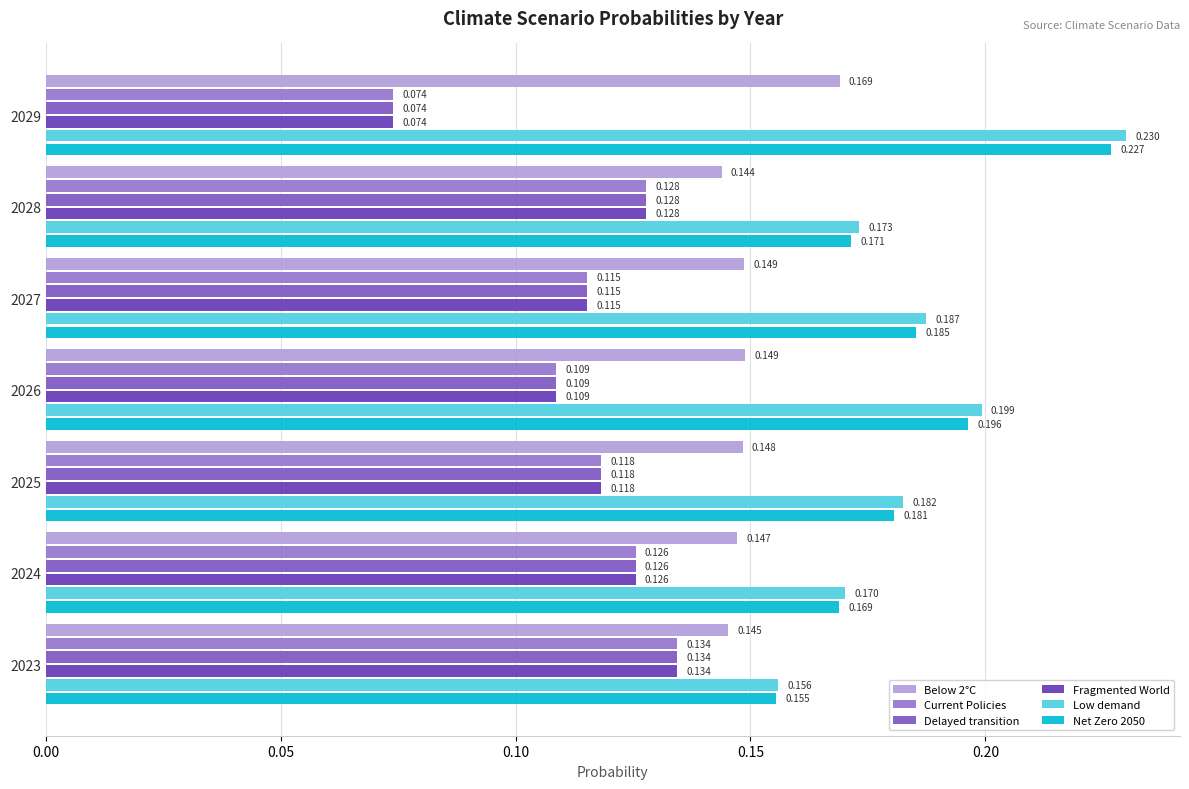

Count the number of data series in this chart.

6